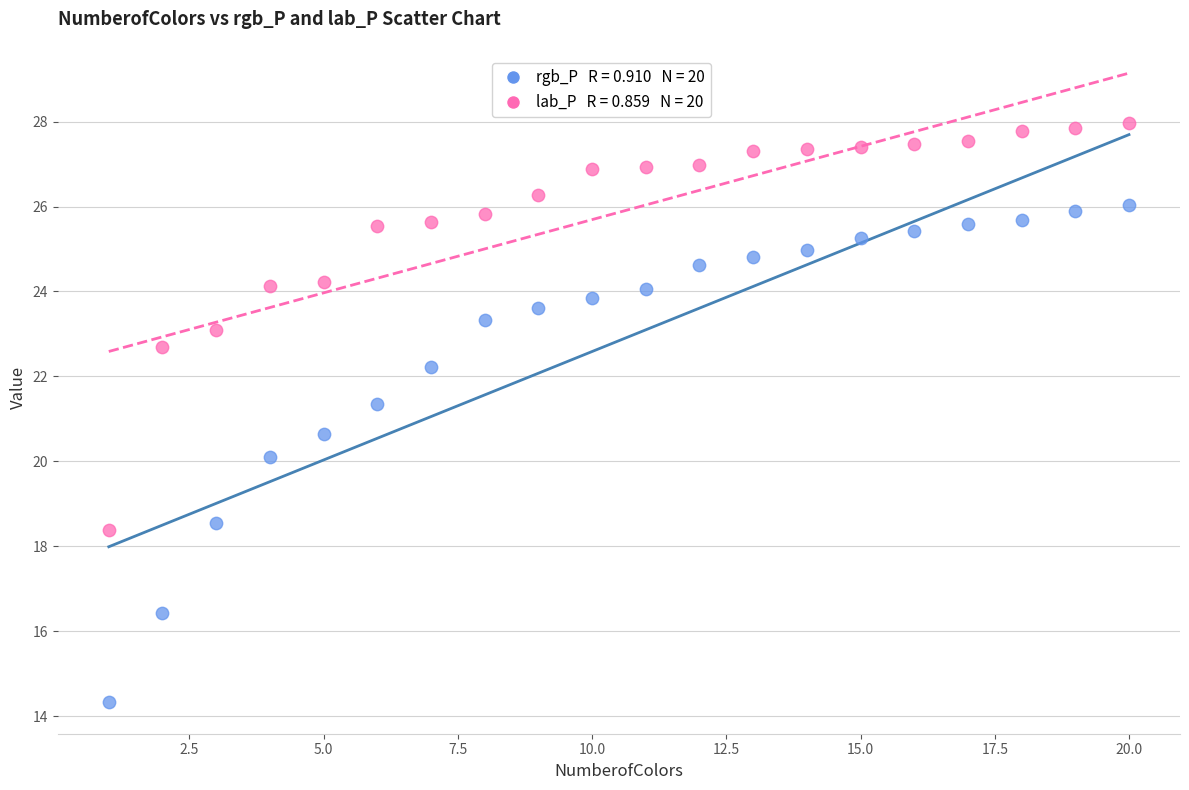

Across all data points, what is the range of X values (max minus min)?

19.0